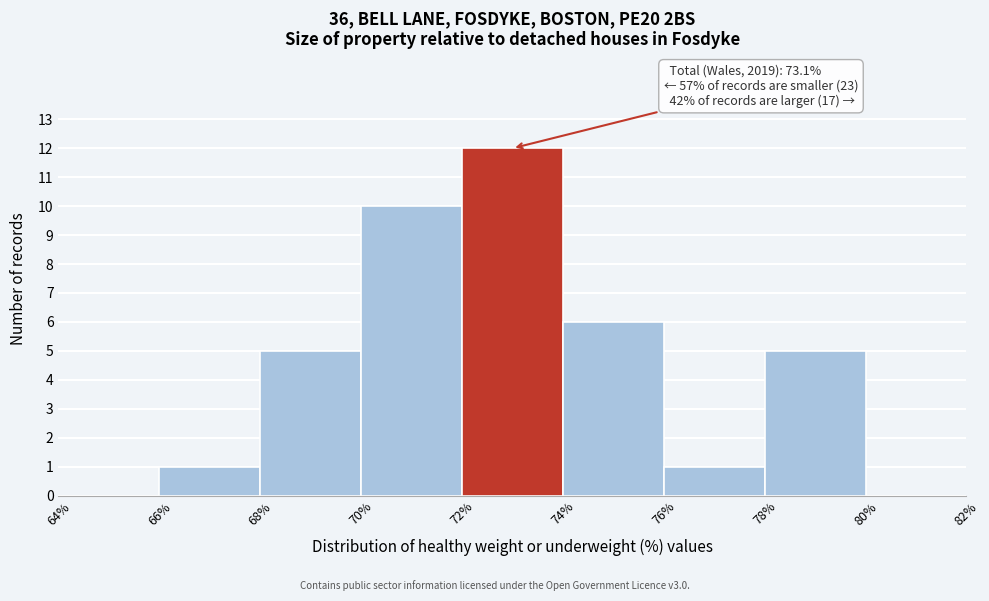

Which range on the x-axis has the tallest bar?

72% to 74%